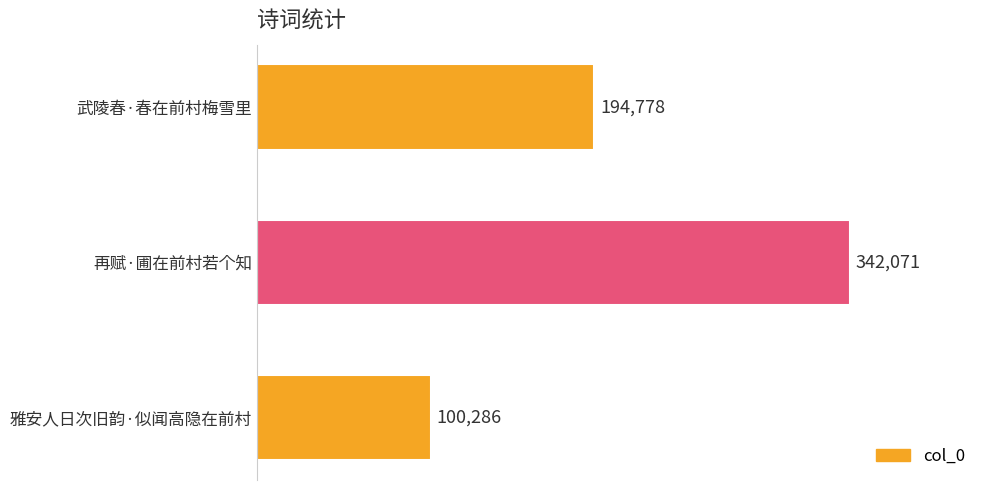

List the labels in order of value, largest first.

再赋·圃在前村若个知, 武陵春·春在前村梅雪里, 雅安人日次旧韵·似闻高隐在前村